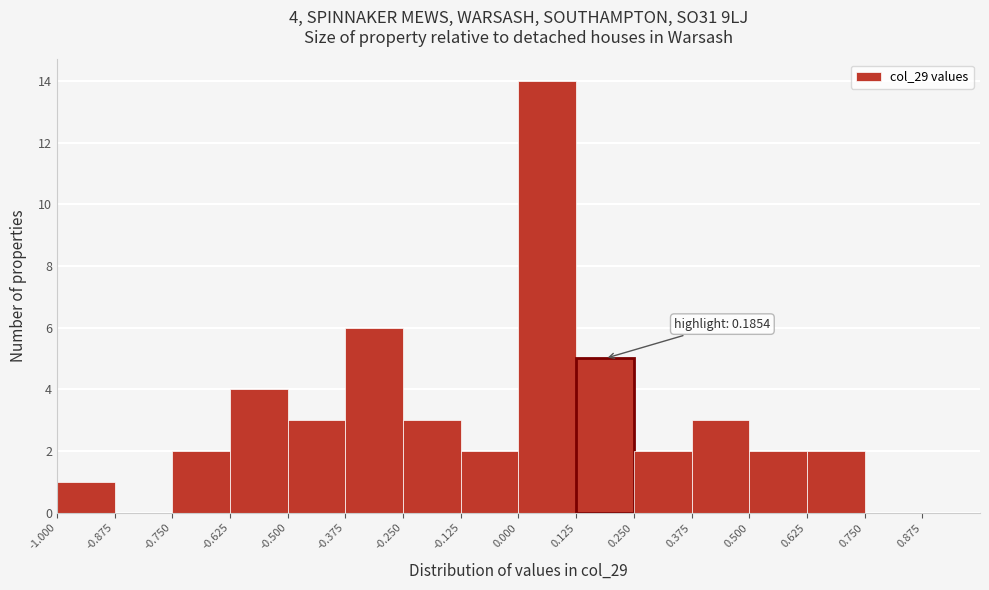

Which range on the x-axis has the tallest bar?

0.000 to 0.125